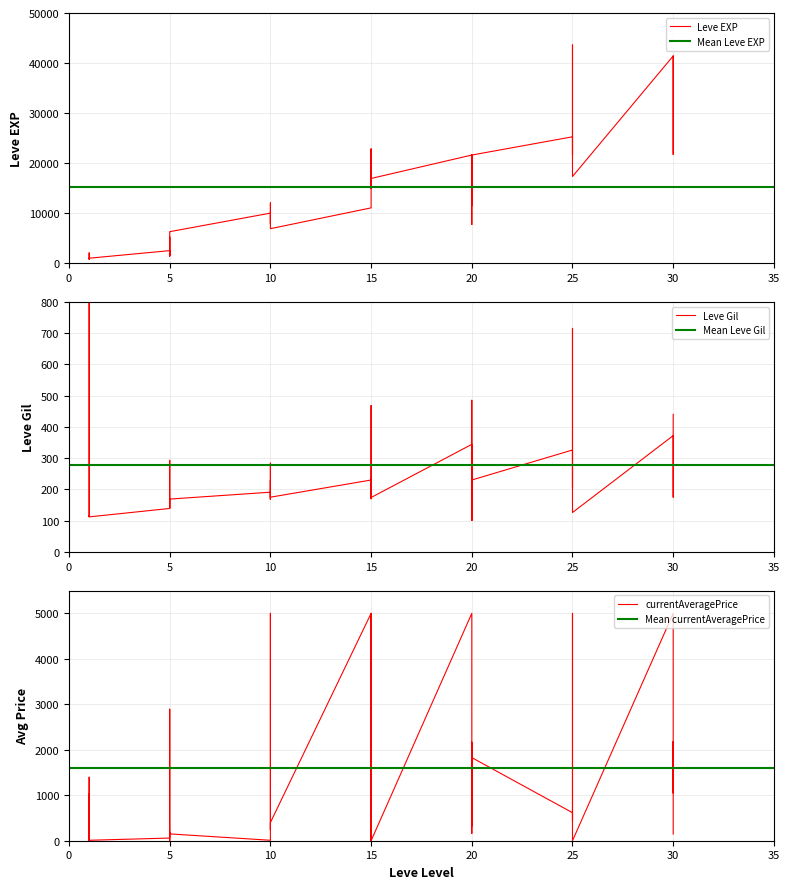

True or false: Leve EXP and Leve Gil cross at least once.

False